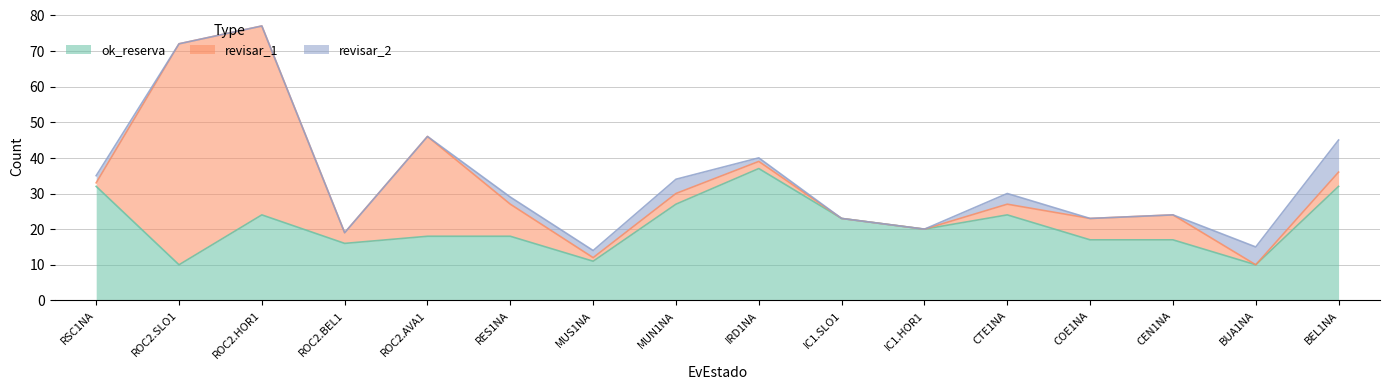

Read the revisar_1 value at CTE1NA, to the nearest 5.

5